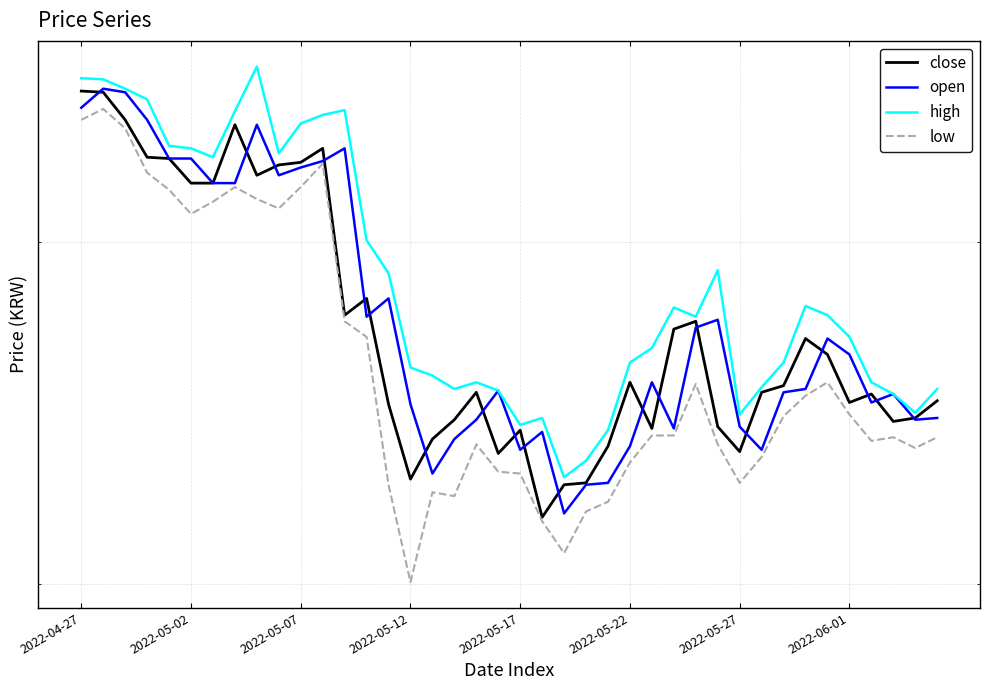

Which series has the largest total across all categories?

high